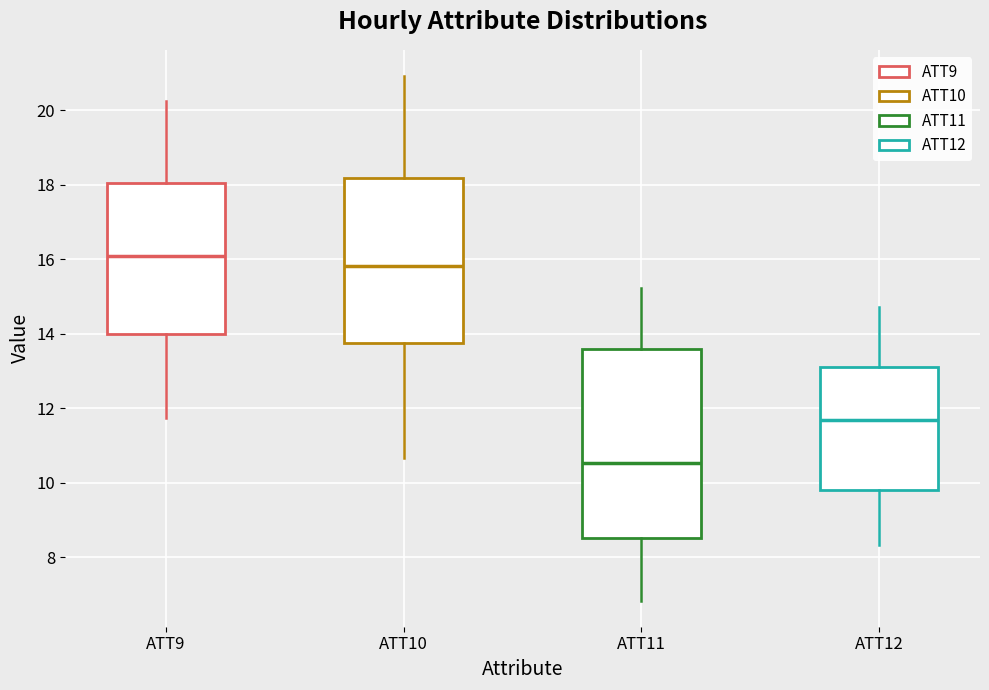

Where is the lower edge of the box for ATT9 on the y-axis? The values are not printed on the chart, so give them approximately, as read against the axis.

14.0